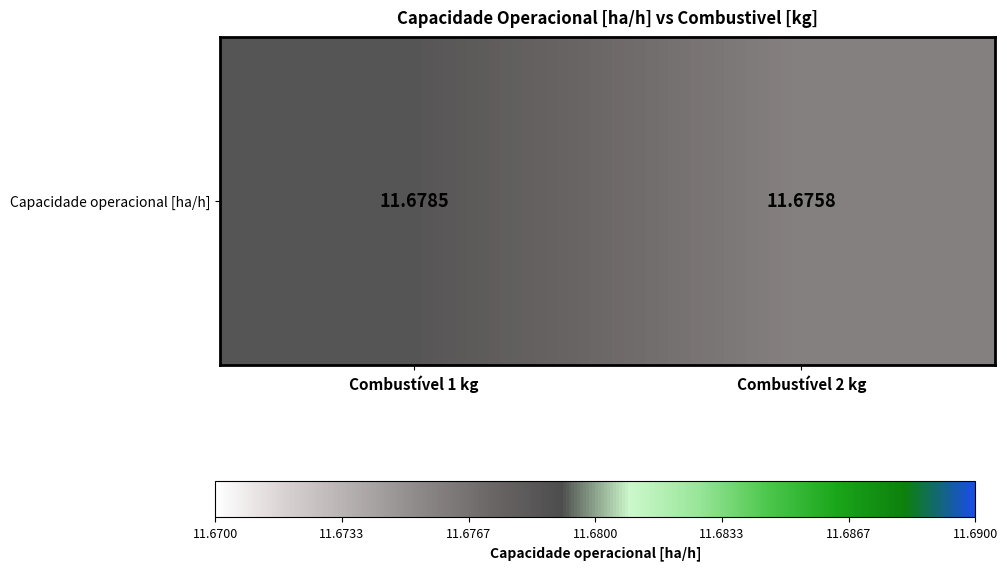

Is it true that the value at Combustível 1 kg is 11.7?

True